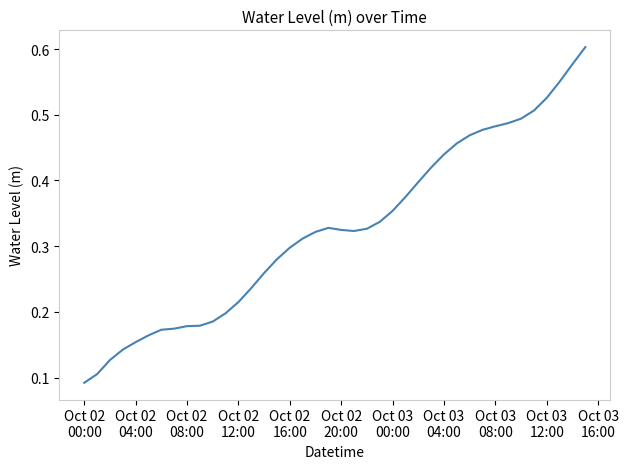

Does the chart have visible grid lines?

No